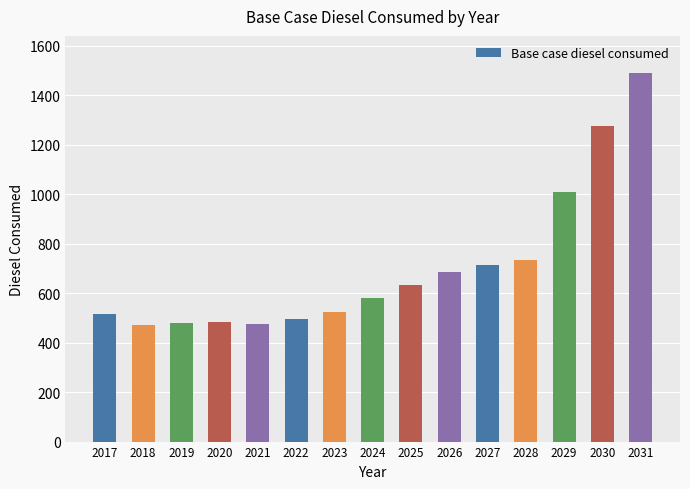

Approximately how many times larger is the value at 2021 compared to 2017?

0.9